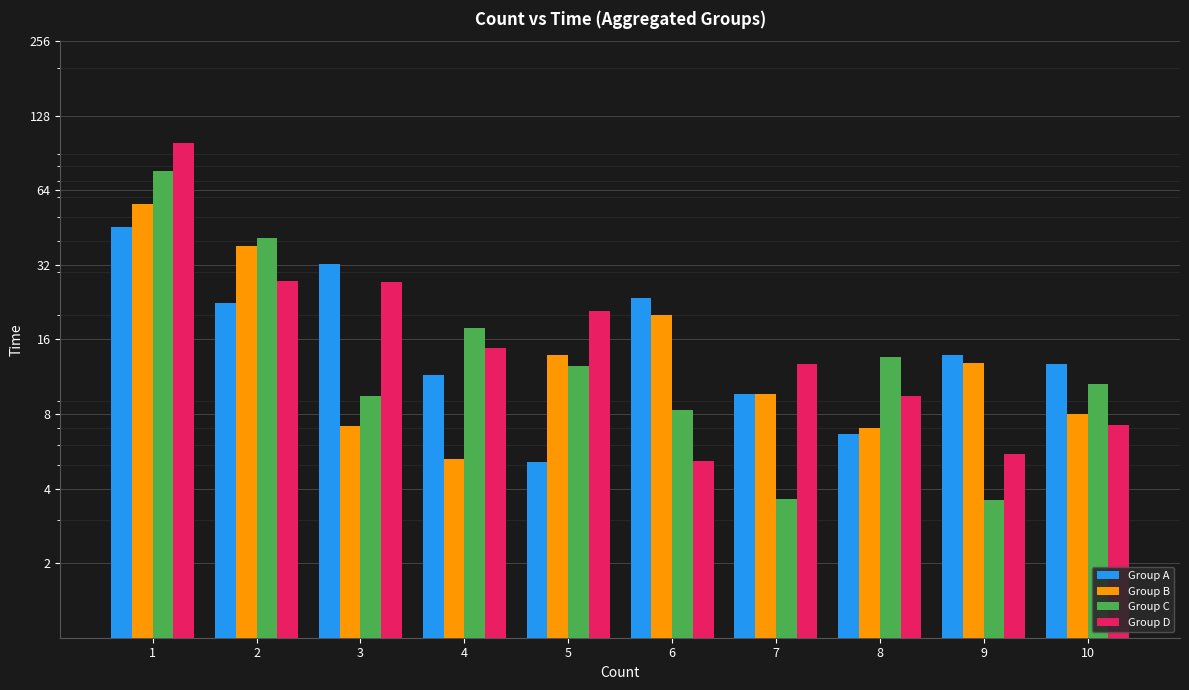

Does the chart contain stacked bars?

No